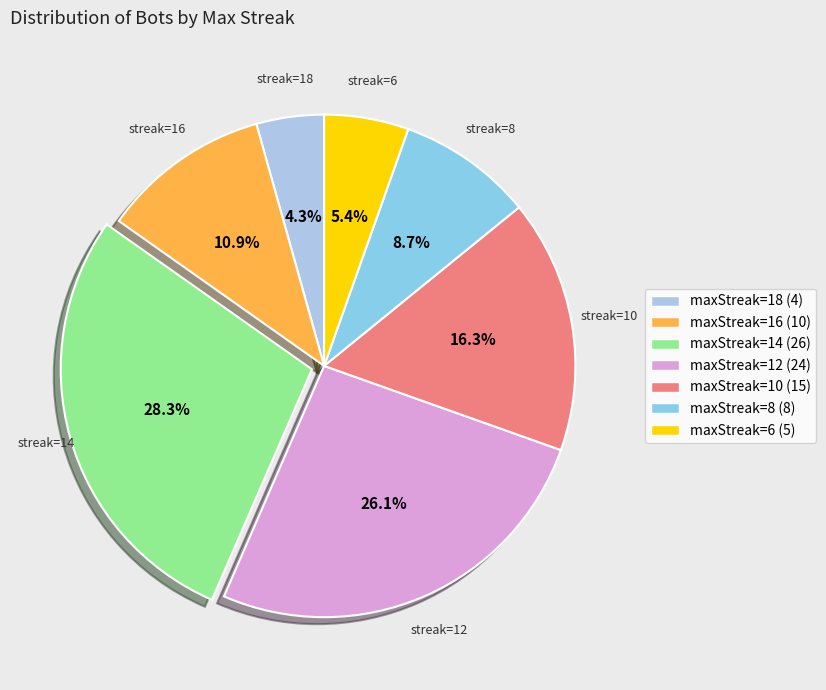

What is the ratio of the value at maxStreak=10 to the value at maxStreak=12?

0.6